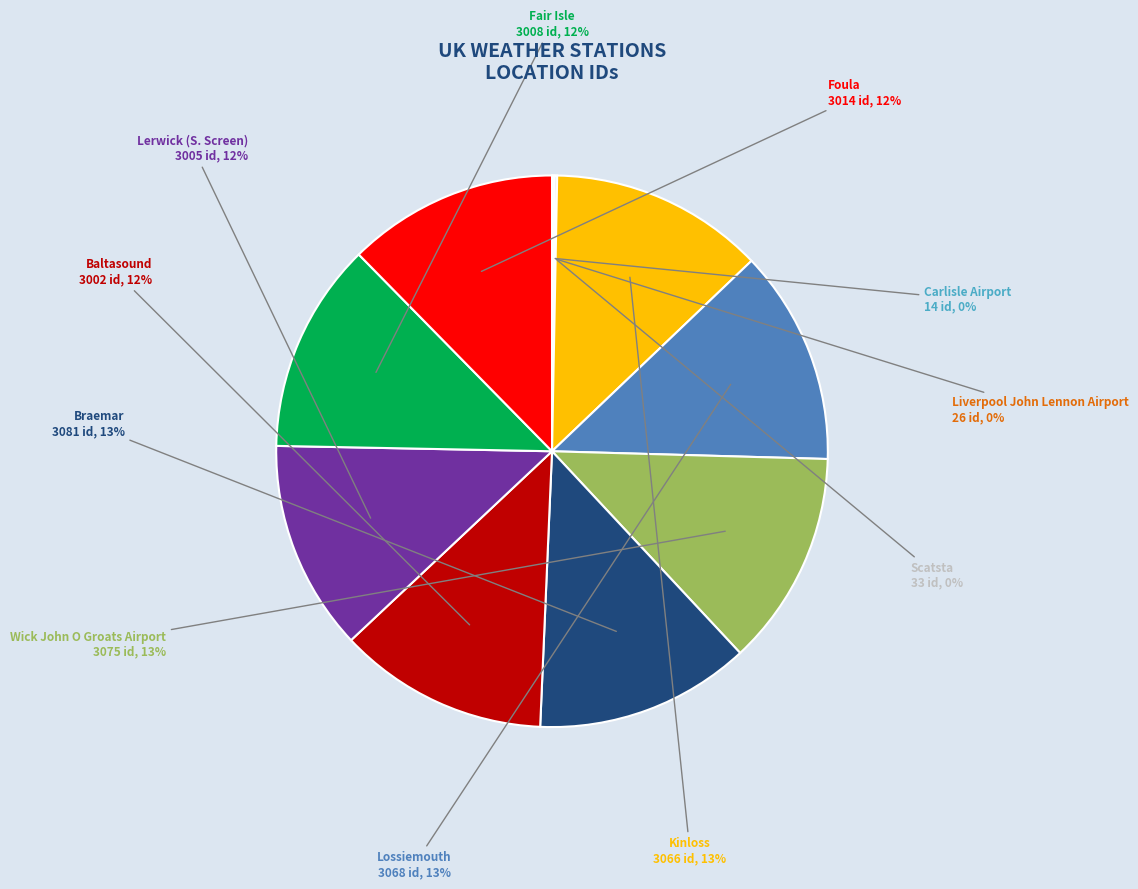

To the nearest percent, what is the average slice percentage?

9%